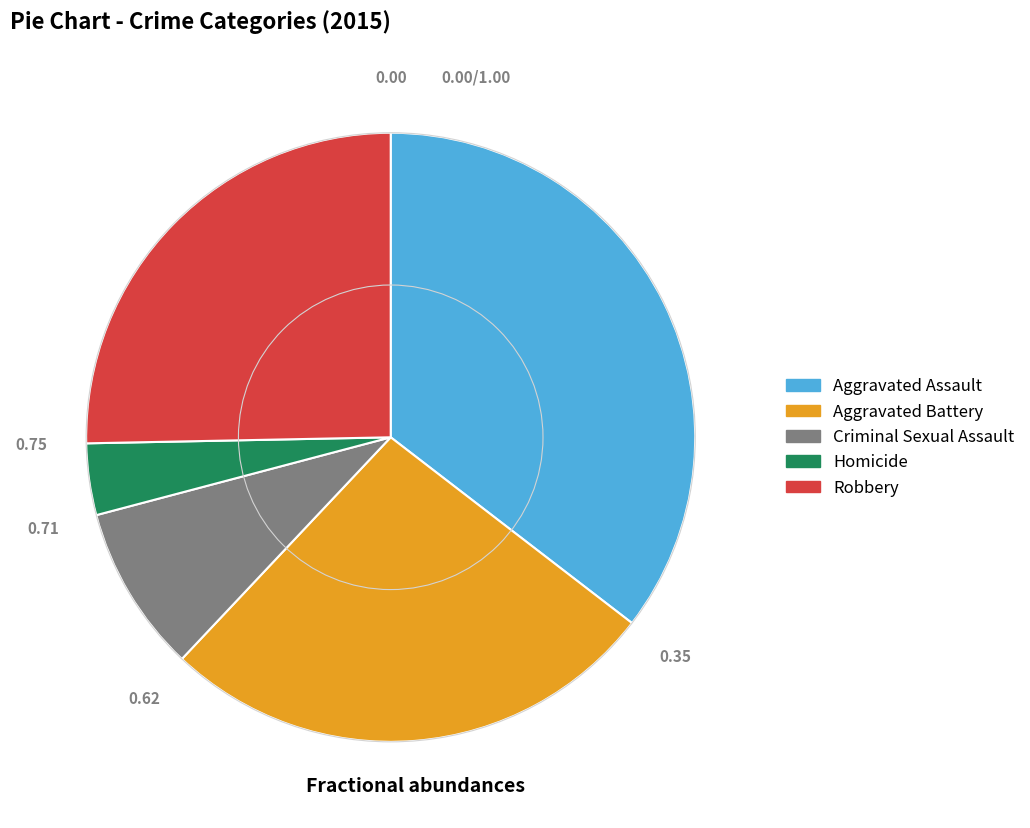

Count the number of slices in the pie.

5